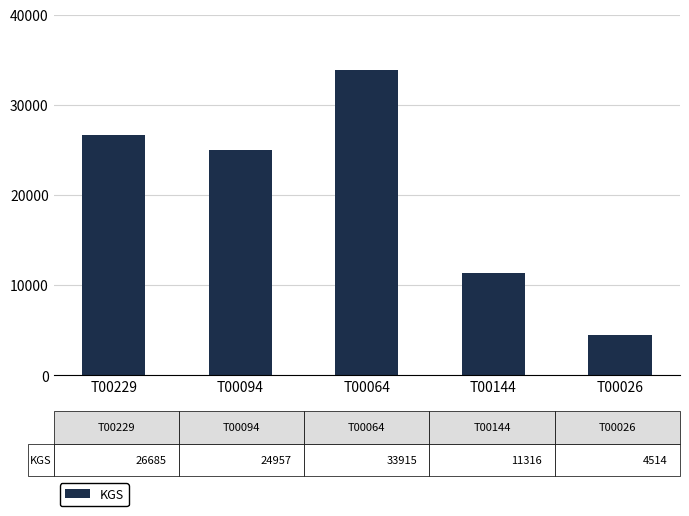

Rank the categories by value from lowest to highest.

T00026, T00144, T00094, T00229, T00064